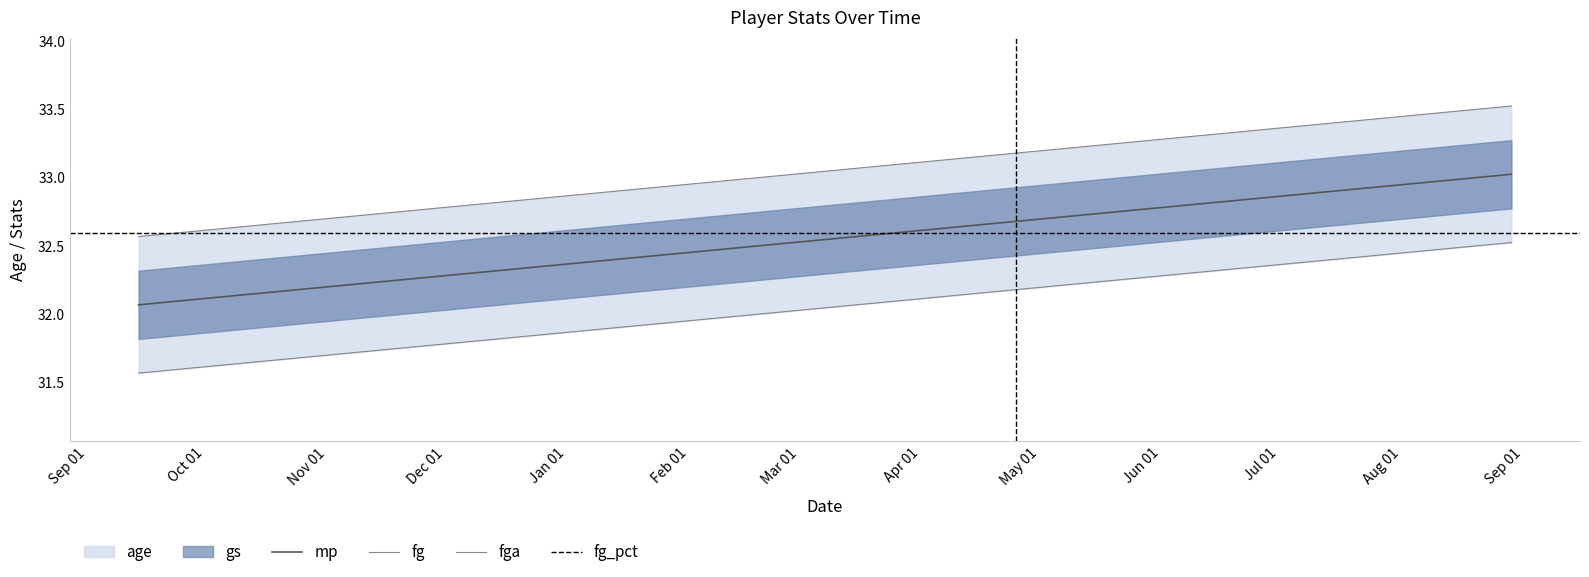

Which series has the largest range (max minus min)?

age